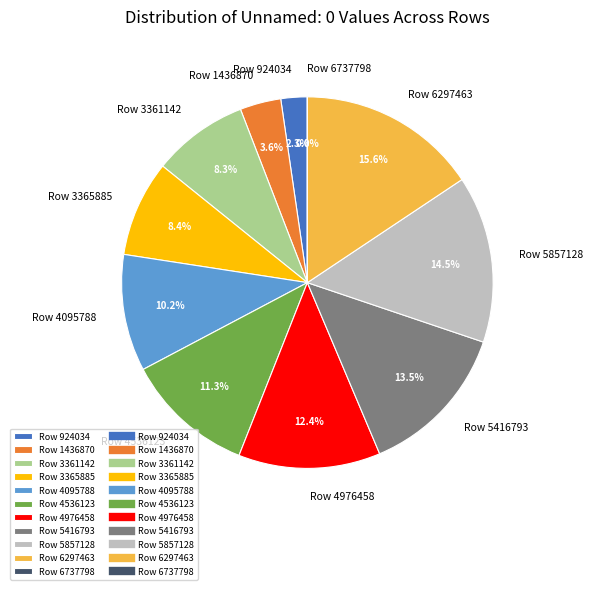

To the nearest percent, what is the difference between the Row 5416793 and Row 4095788 slice percentages?

3%